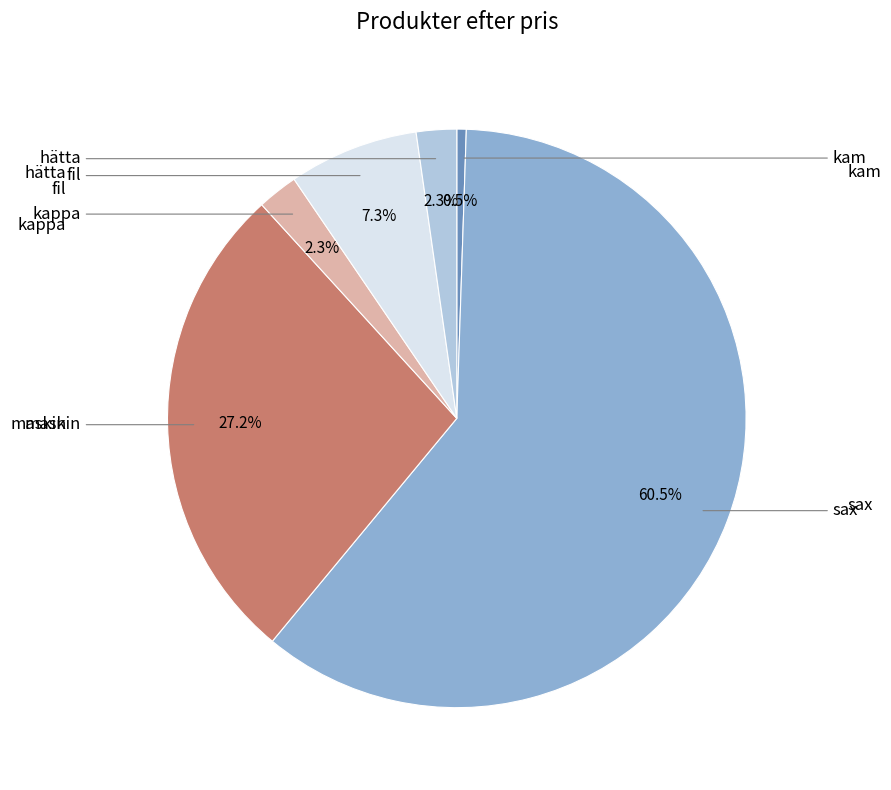

Does any single category account for the majority?

Yes